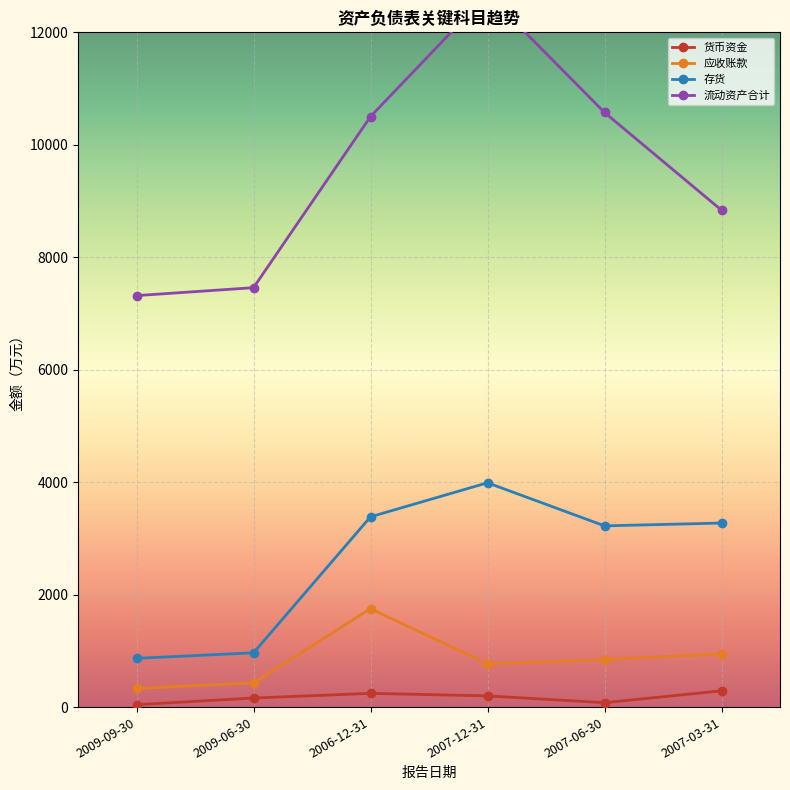

List the labels in order of 存货 value, largest first.

2007-12-31, 2006-12-31, 2007-03-31, 2007-06-30, 2009-06-30, 2009-09-30